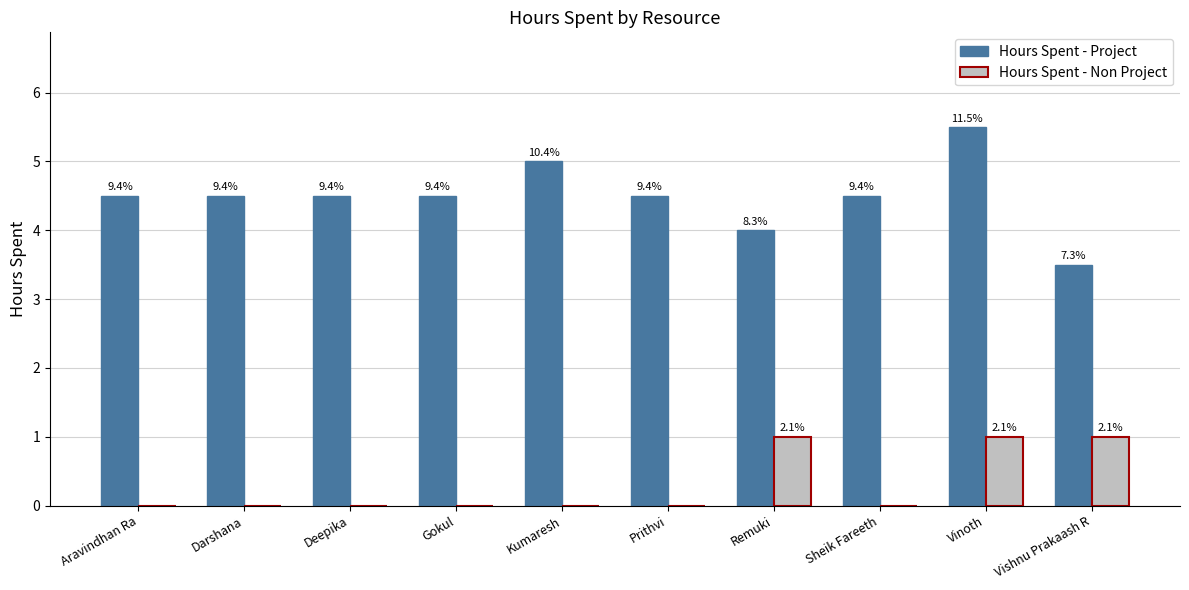

Rank the series by their average value, from lowest to highest.

Hours Spent - Non Project, Hours Spent - Project